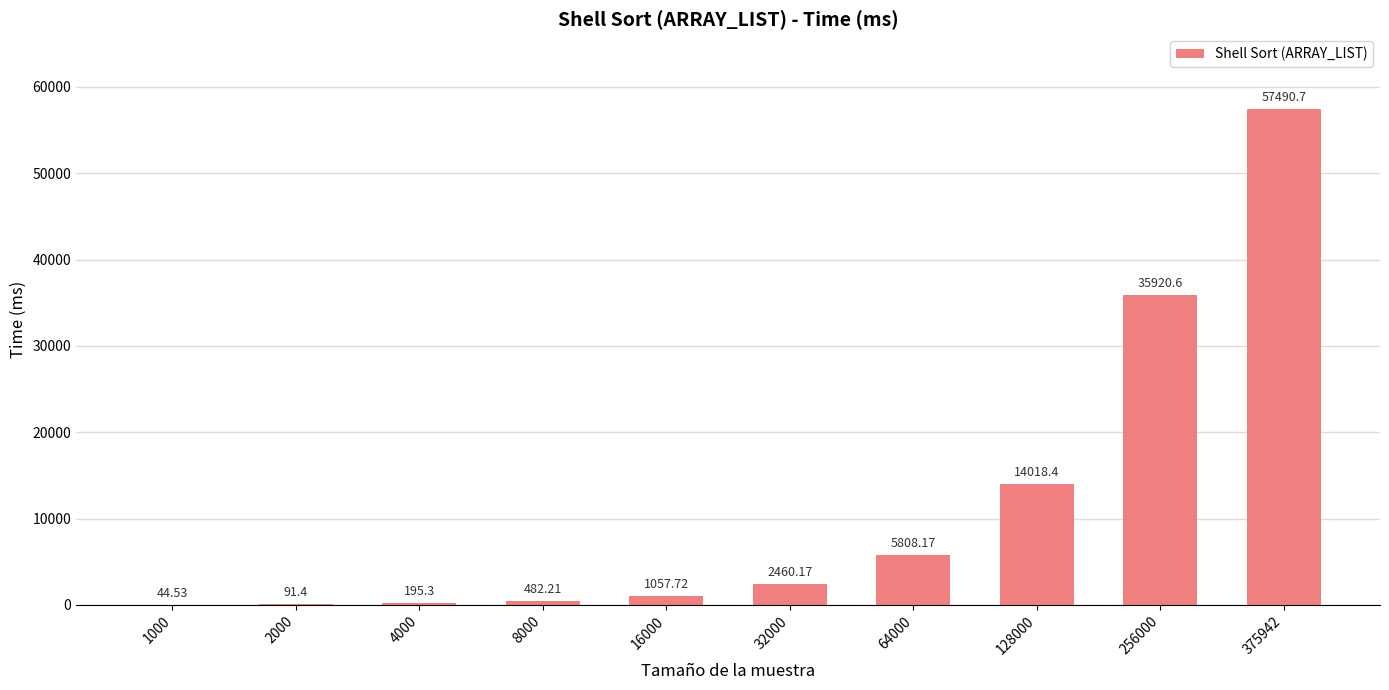

Approximately how many times larger is the value at 2000 compared to 8000?

0.2